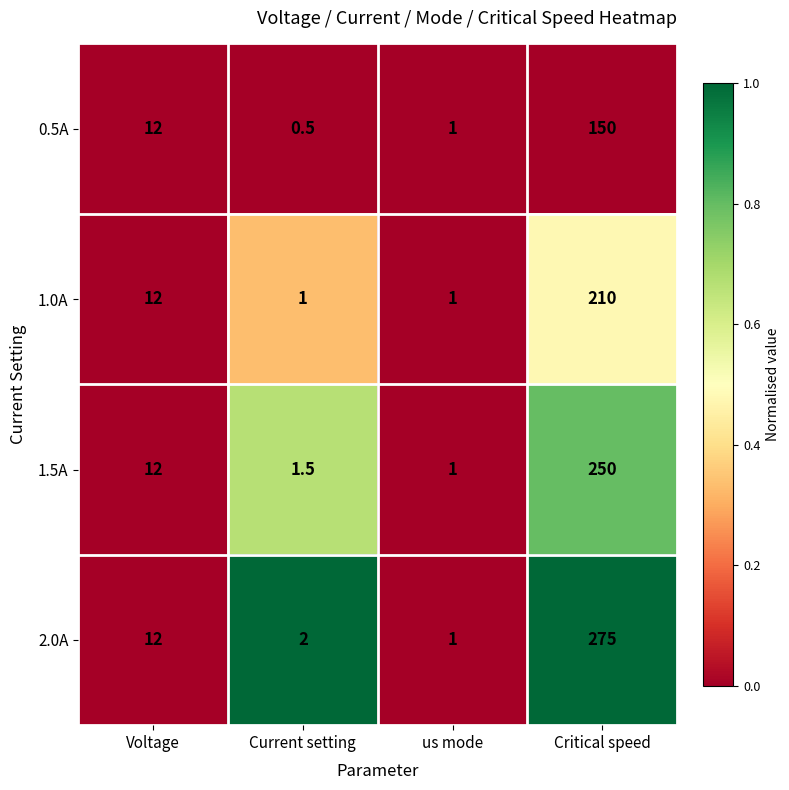

Where is 2.0A nearest to the value 138?

Voltage